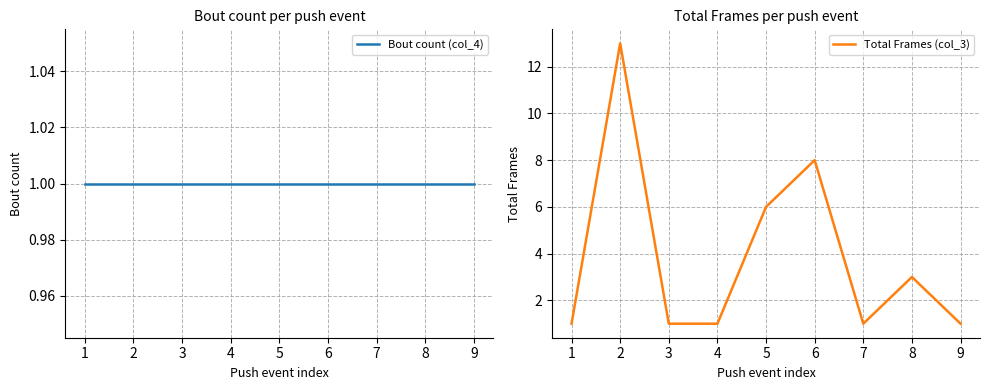

True or false: Bout count (col_4) and Total Frames (col_3) intersect in this chart.

False